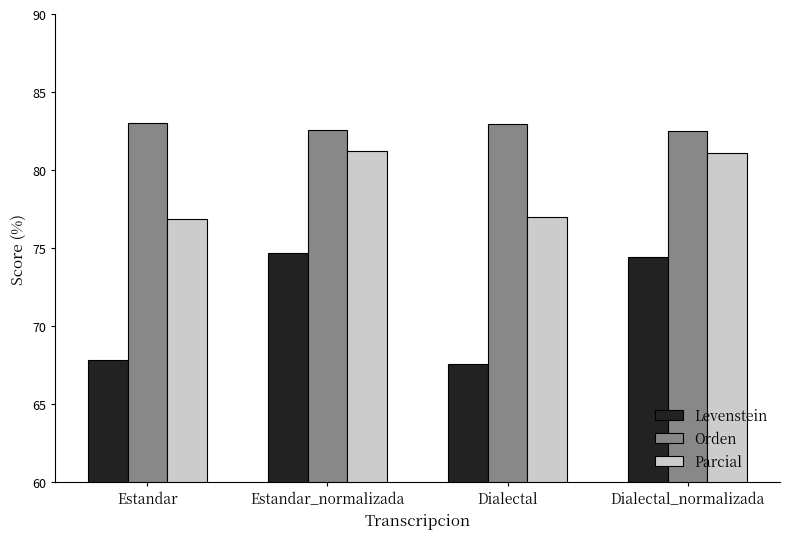

What are all the series names shown in the legend?

Levenstein, Orden, Parcial